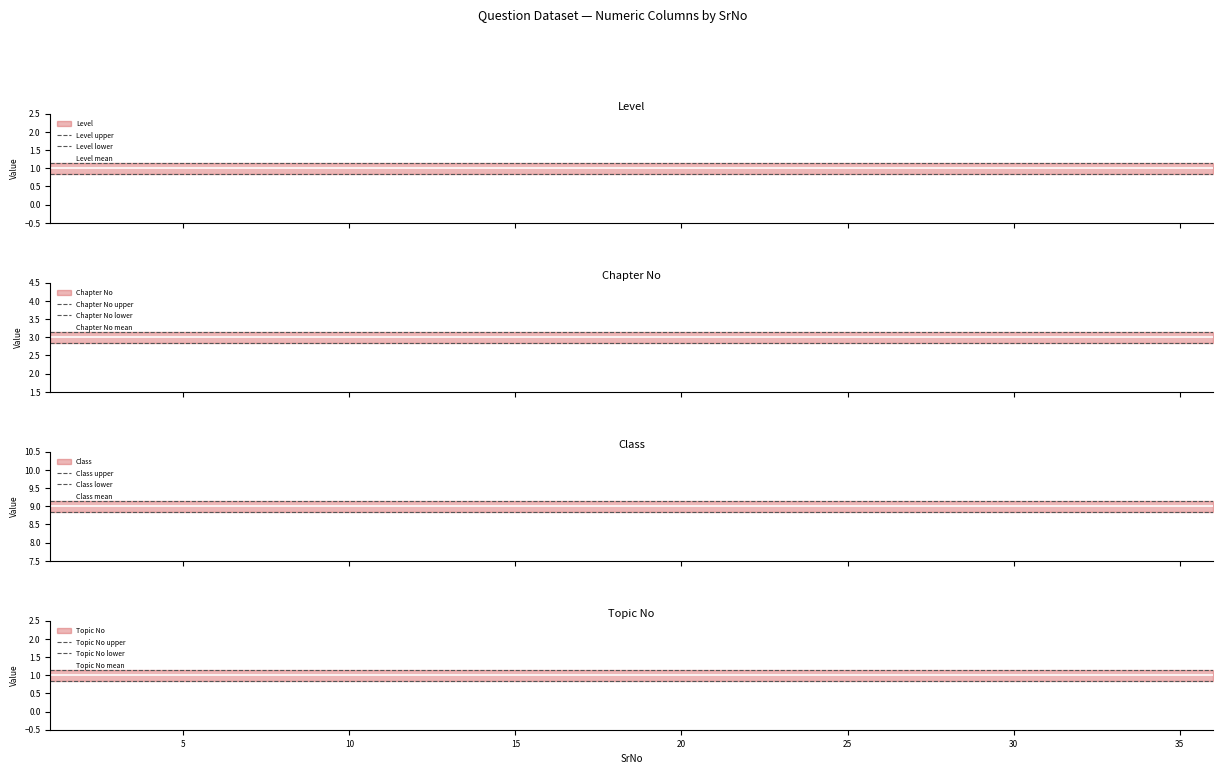

Does the chart have visible grid lines?

No